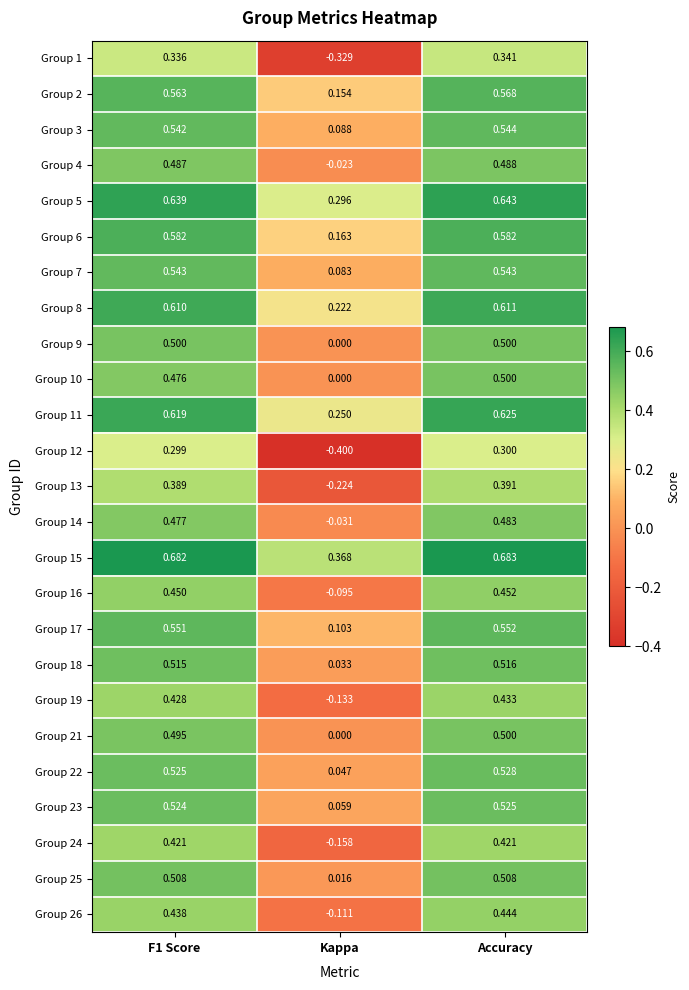

Is the value of Group 1 at Kappa greater than the value of Group 17 at Kappa?

No